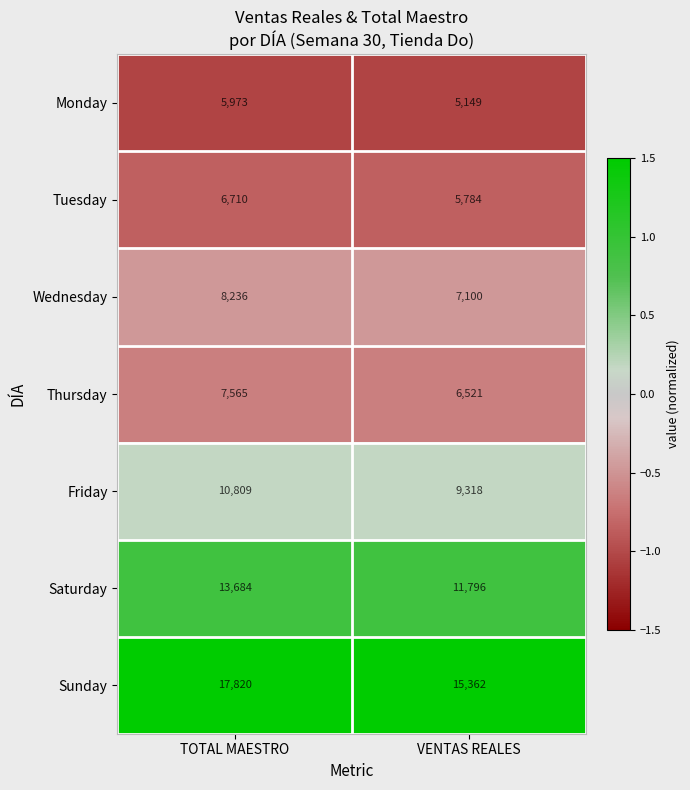

The value of Thursday at TOTAL MAESTRO is 7565. True or false?

True